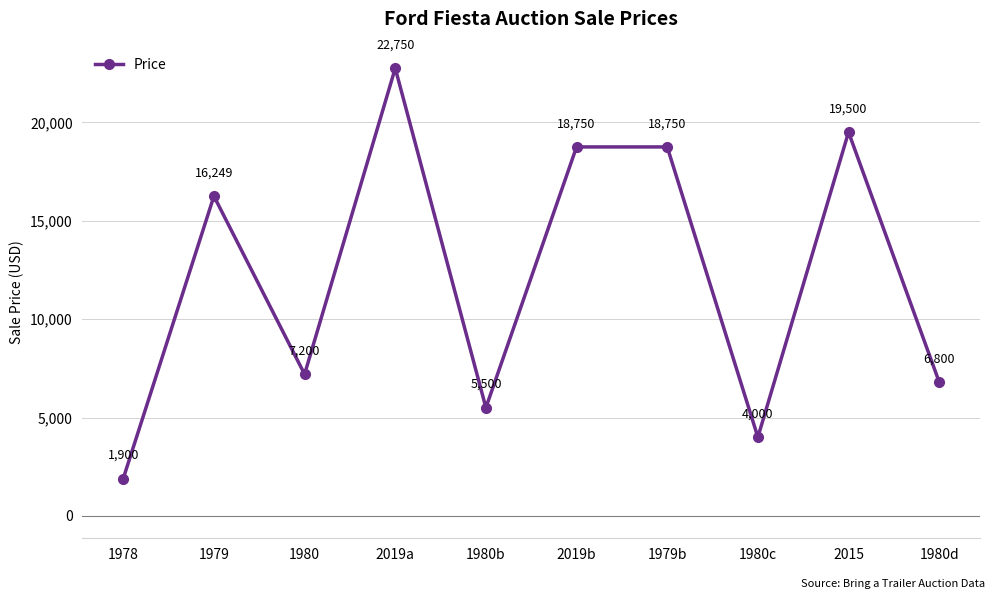

True or false: there are more than 2 points higher than both neighbors.

True